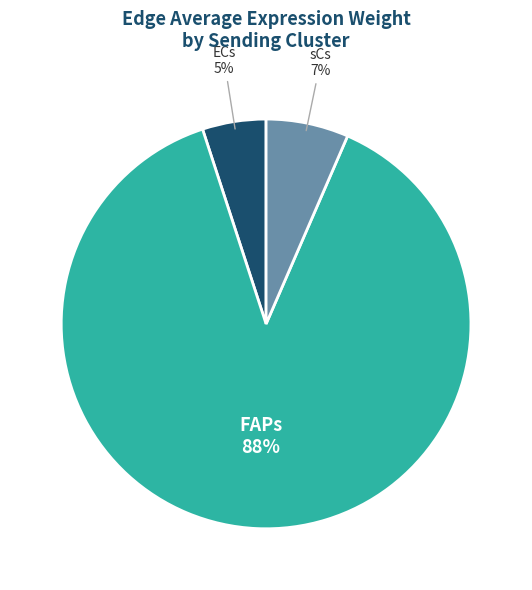

Does any single category account for the majority?

Yes